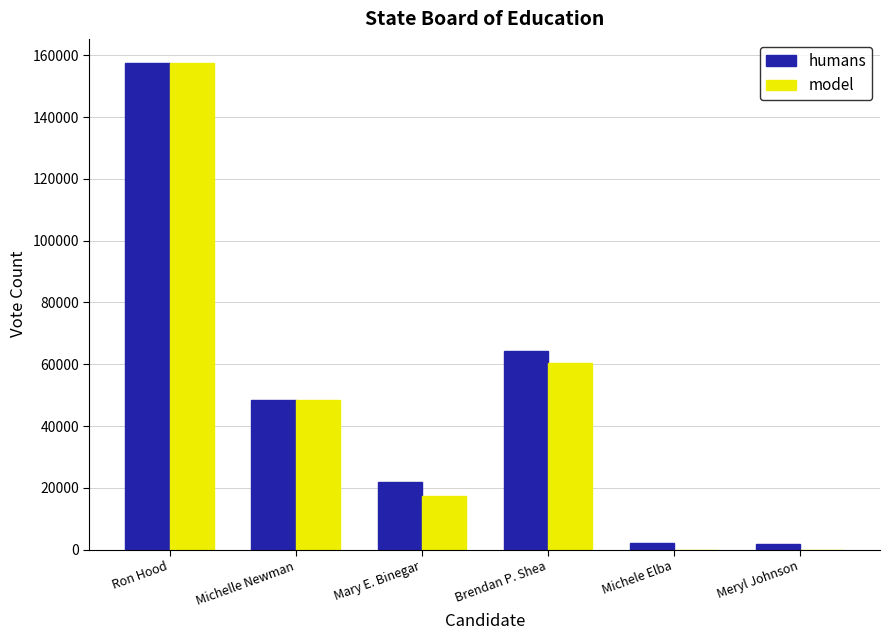

Which series changed the most between Ron Hood and Meryl Johnson?

model